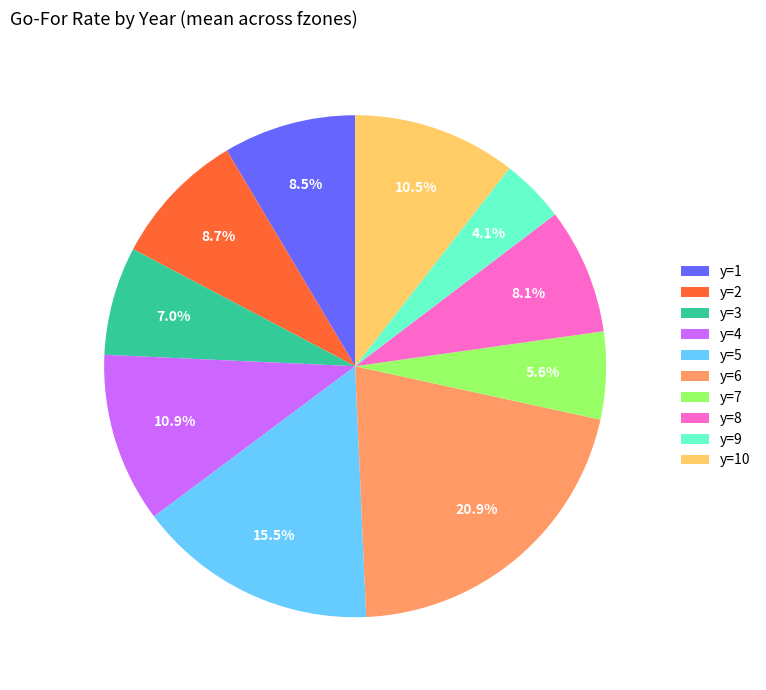

How many slices are in this pie chart?

10